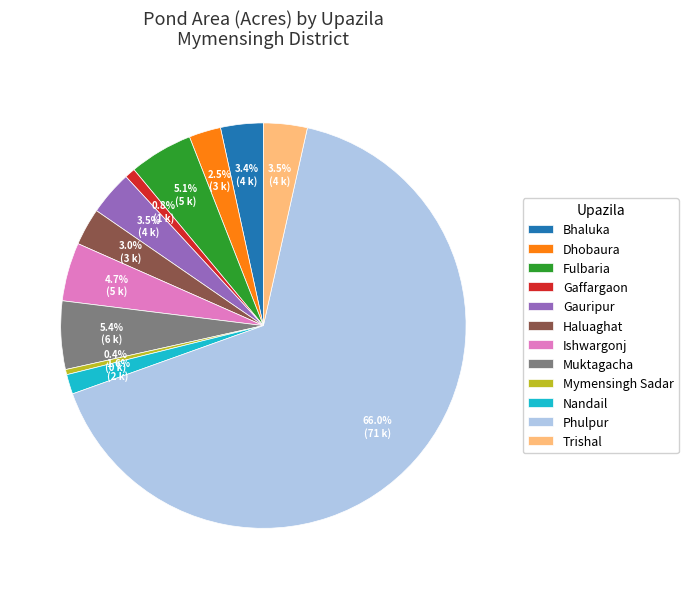

Does any single category account for the majority?

Yes